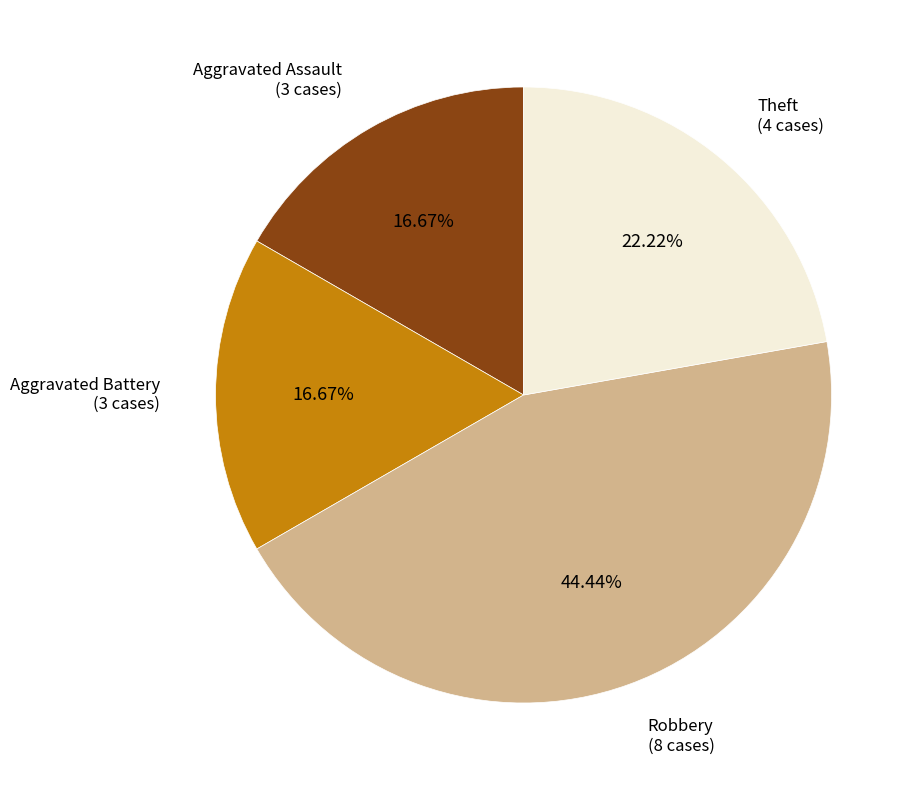

Does any single category account for the majority?

No